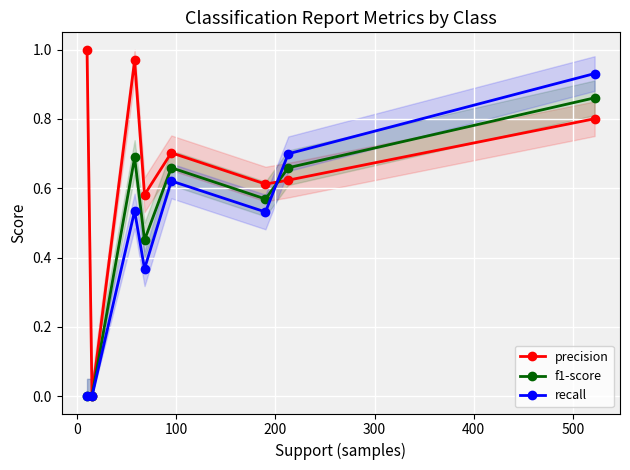

How many data points in precision are above 0?

7